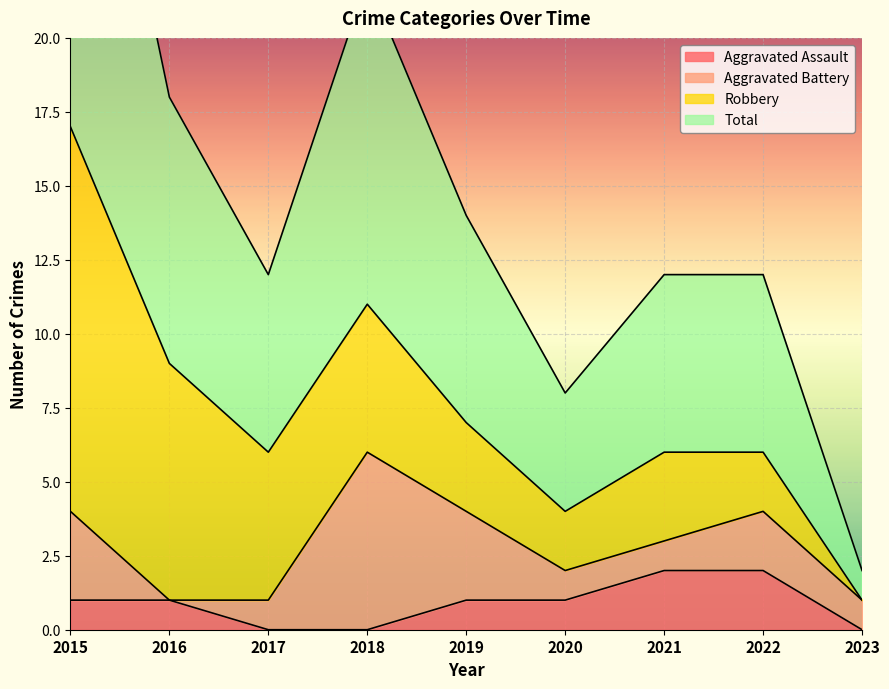

Read the Aggravated Assault value at 2019.

1